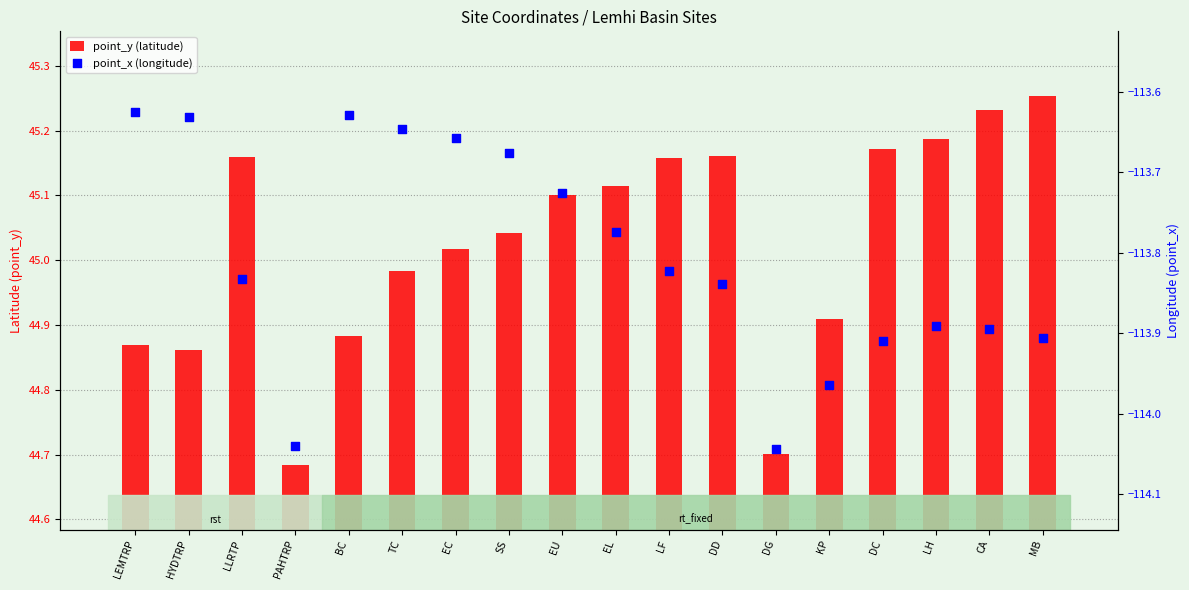

What is the total value across all series at EU?

-68.6